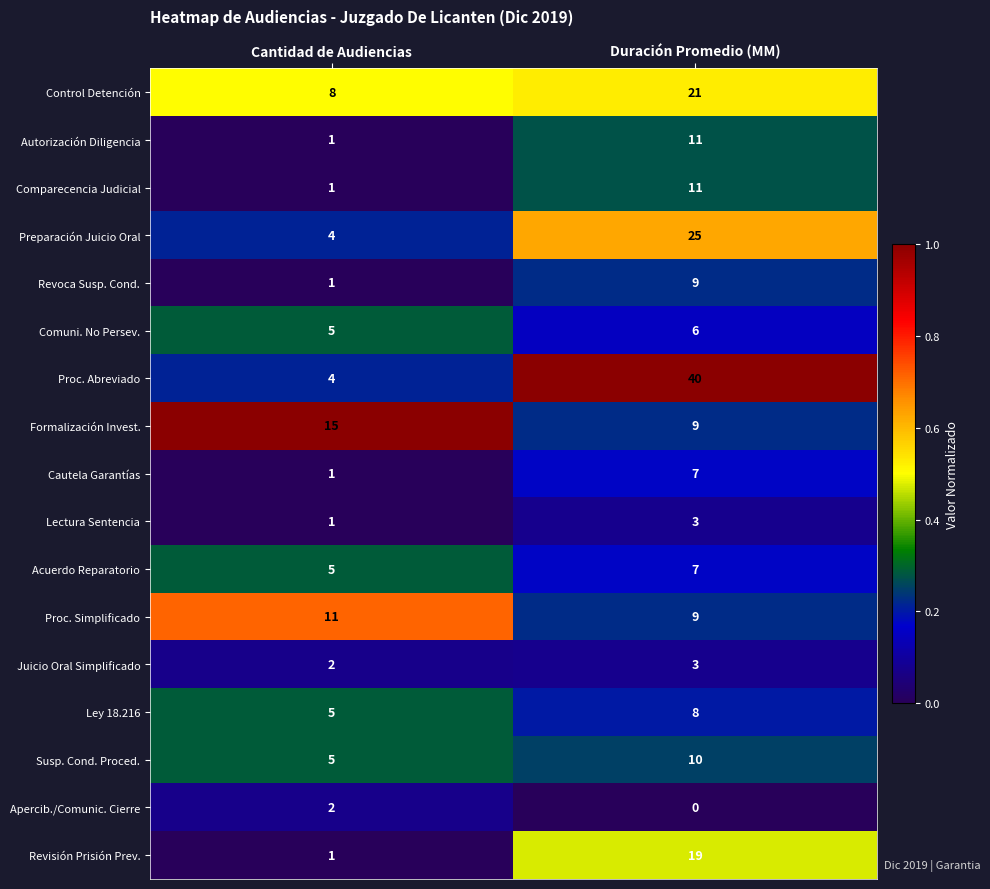

What is the total value across all series at Cantidad de Audiencias?

72